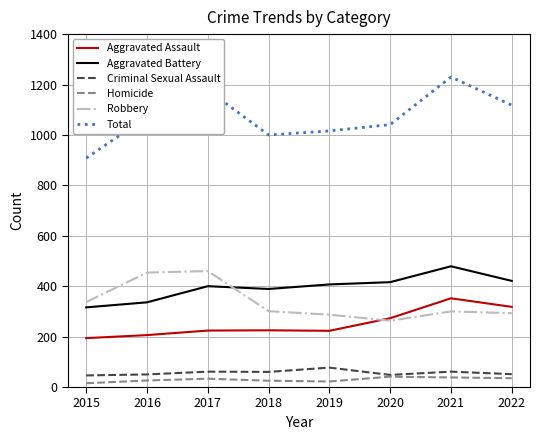

What is the maximum value for Robbery?

460